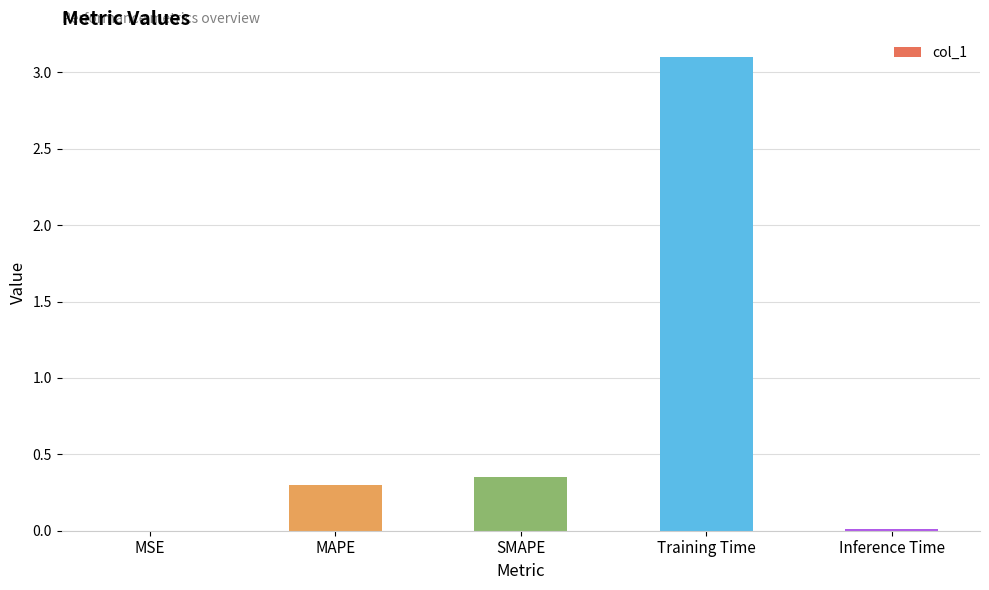

What value does the data have at Training Time?

3.1